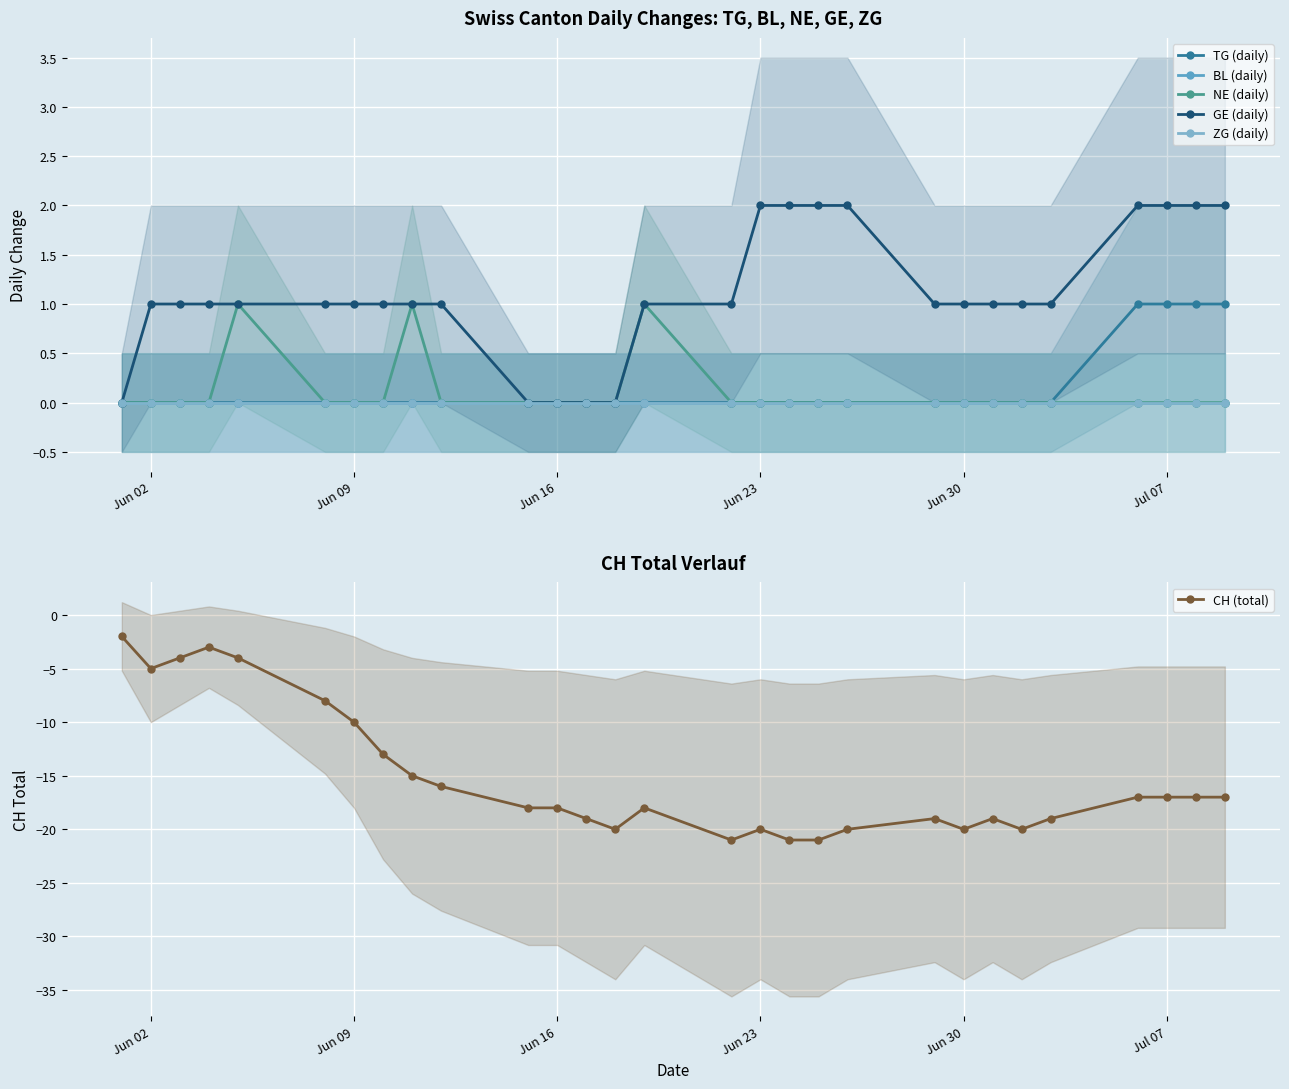

The value of NE (daily) at Jun 23 is 0. True or false?

True